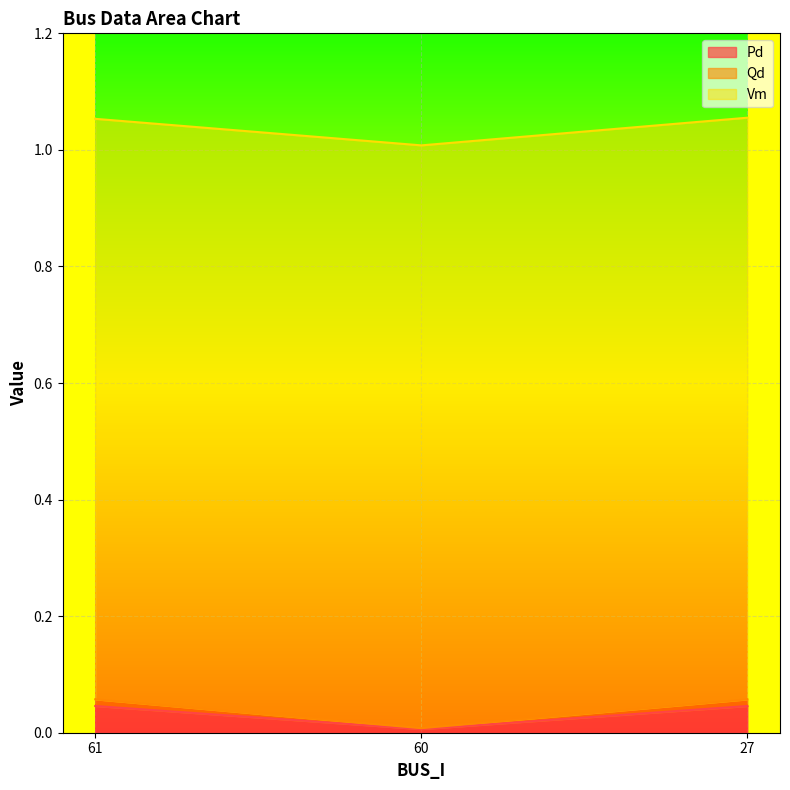

Is it true that Pd equals 0.1 at 27?

False